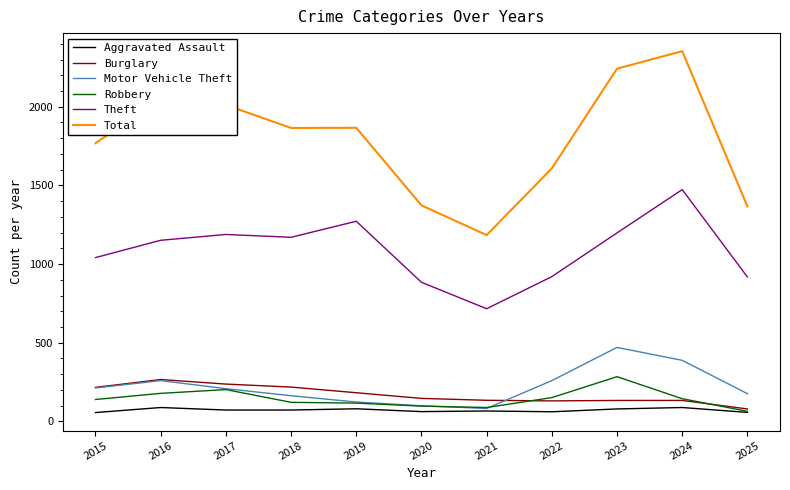

What is the greatest value displayed?

2353